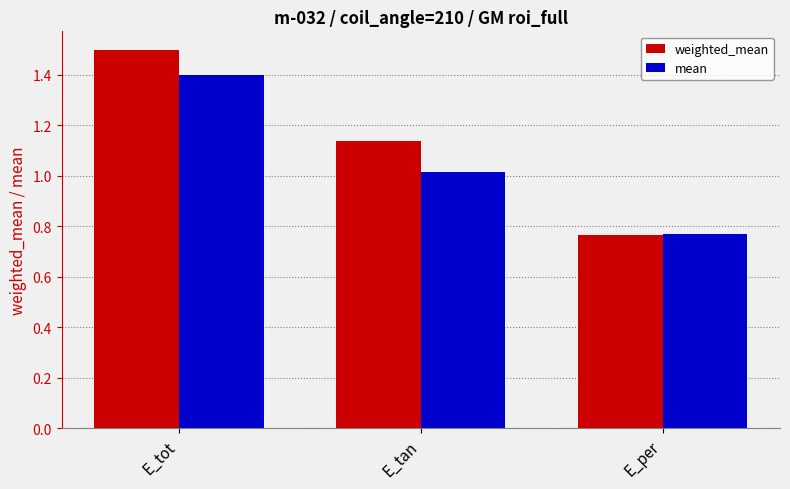

The weighted_mean series shows 0.3 at E_per. True or false?

False